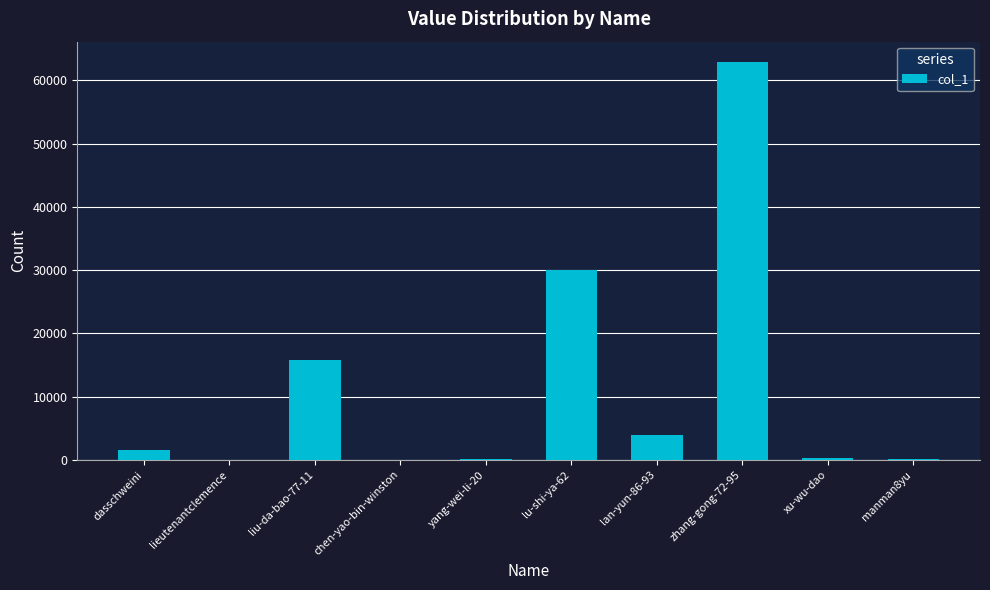

Is it true that the value at lieutenantclemence is 29?

True